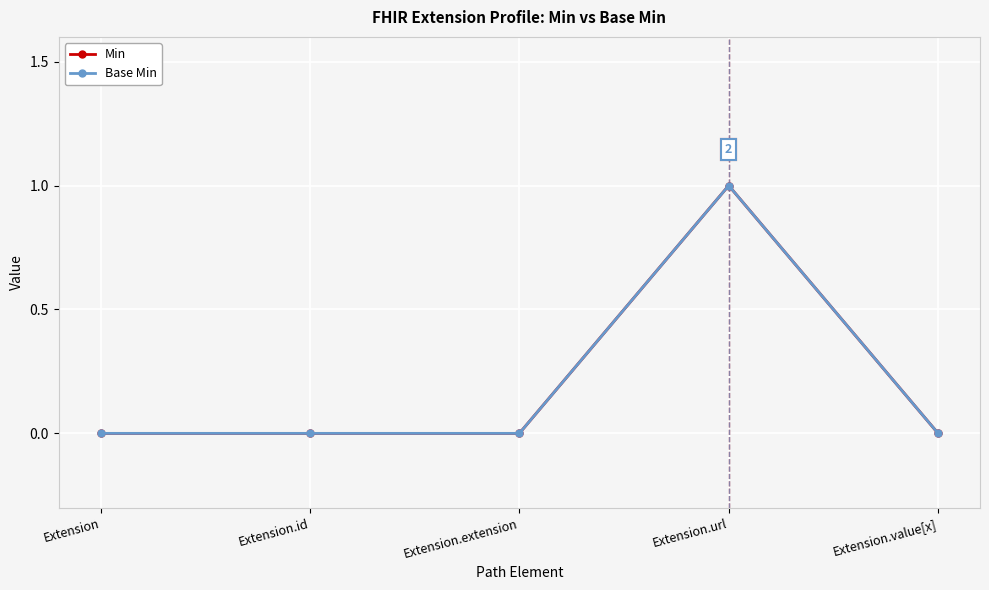

Which has a higher value, Extension.id or Extension.extension?

Extension.id